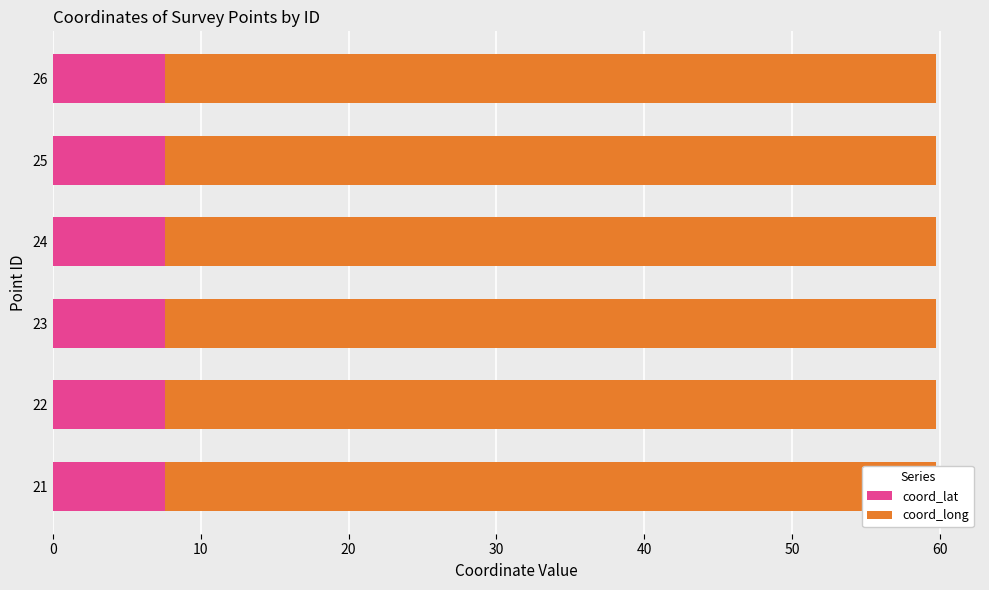

Count the coord_long values in the range 52 to 53.

6